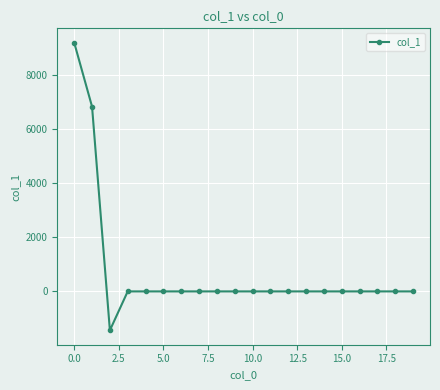

What is the smallest value displayed?

-1438.6